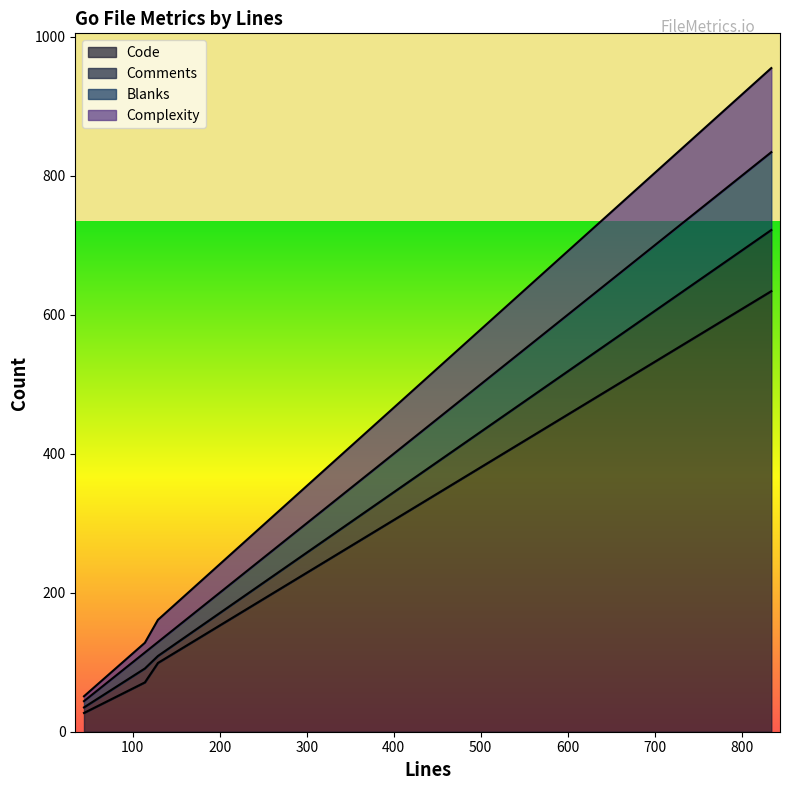

What are all the series names shown in the legend?

Code, Comments, Blanks, Complexity